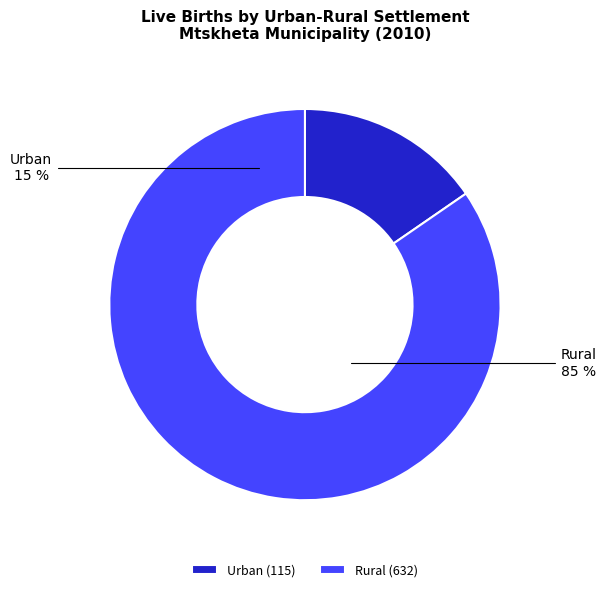

Does 6 represent more than half of the total?

No